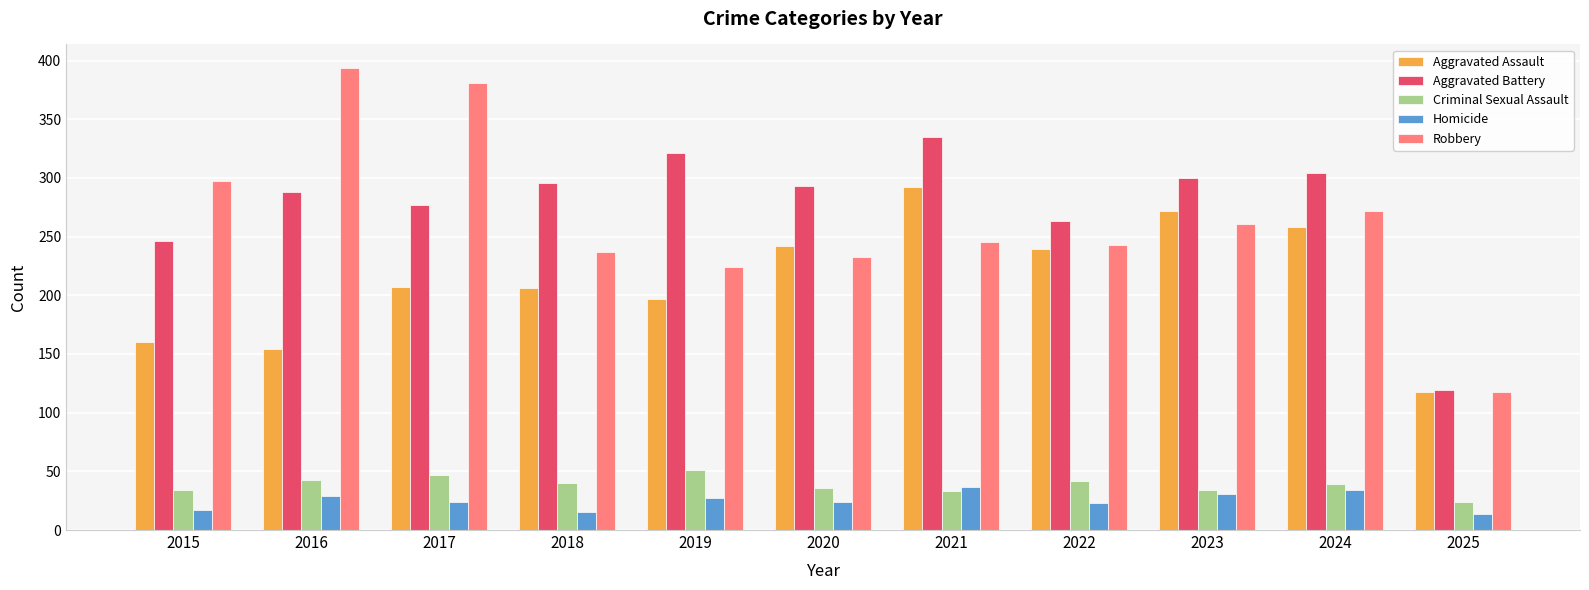

Which category has the highest value across all series?

2016